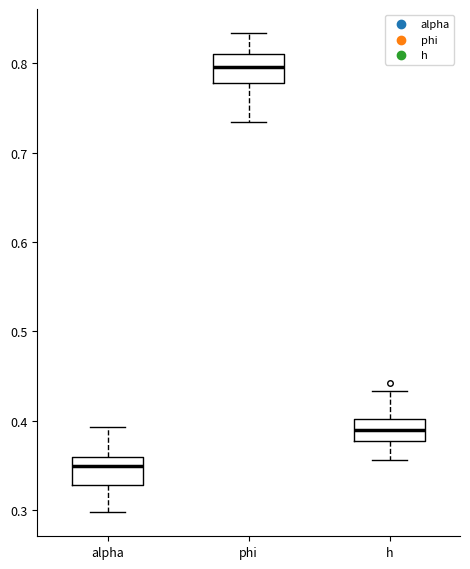

Which box's median line is the lowest?

alpha